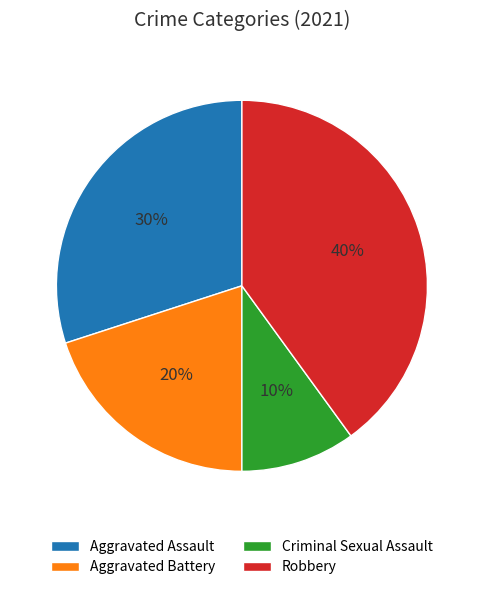

How many segments does this pie chart have?

4